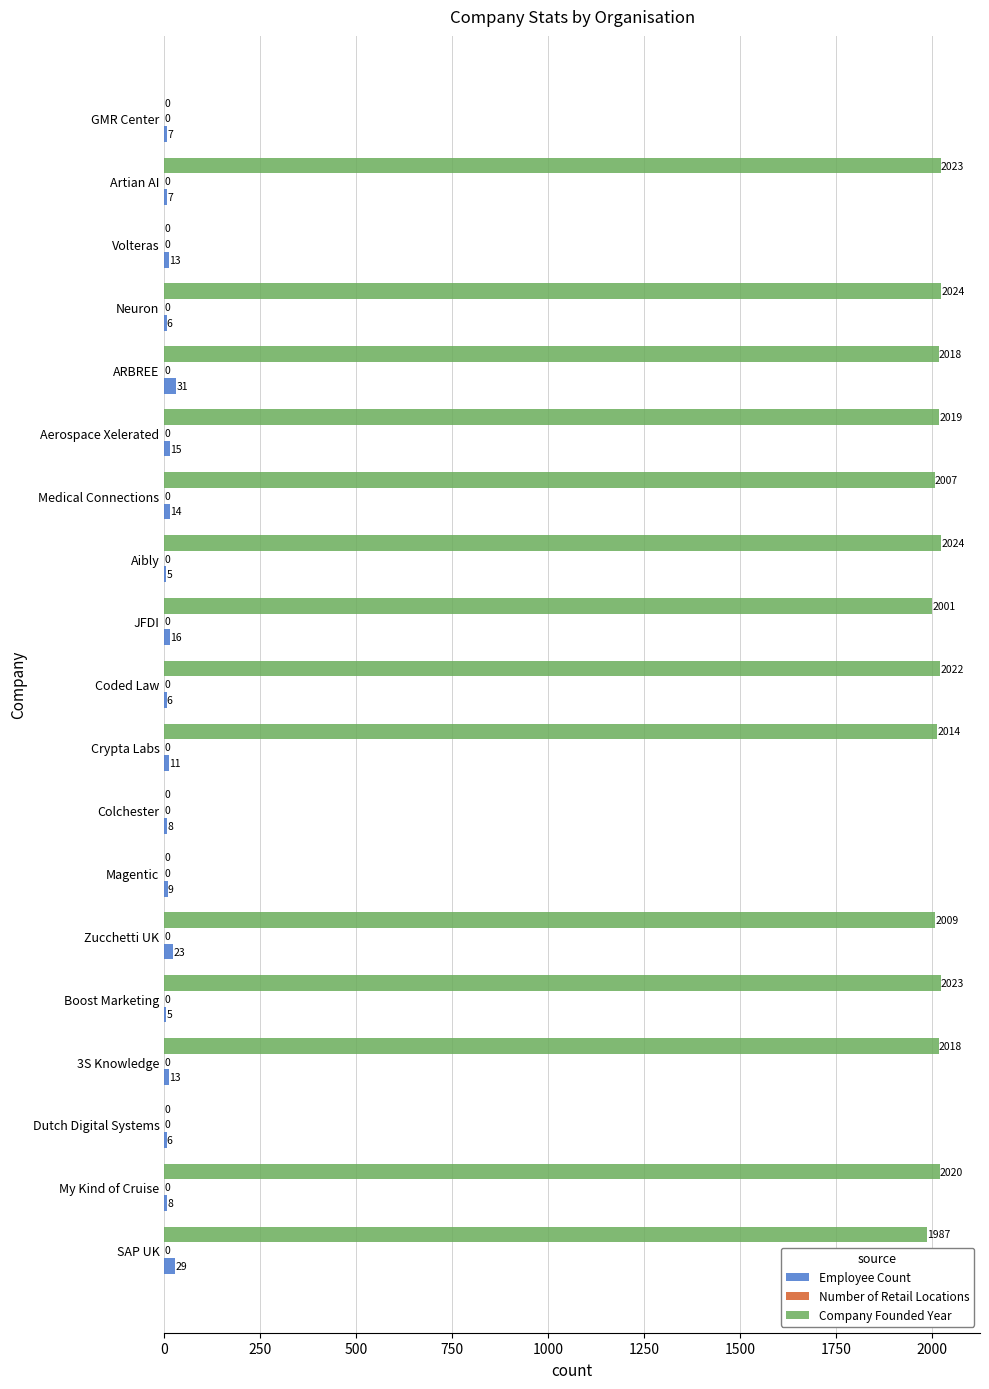

The value of Company Founded Year at Magentic is 0. True or false?

True